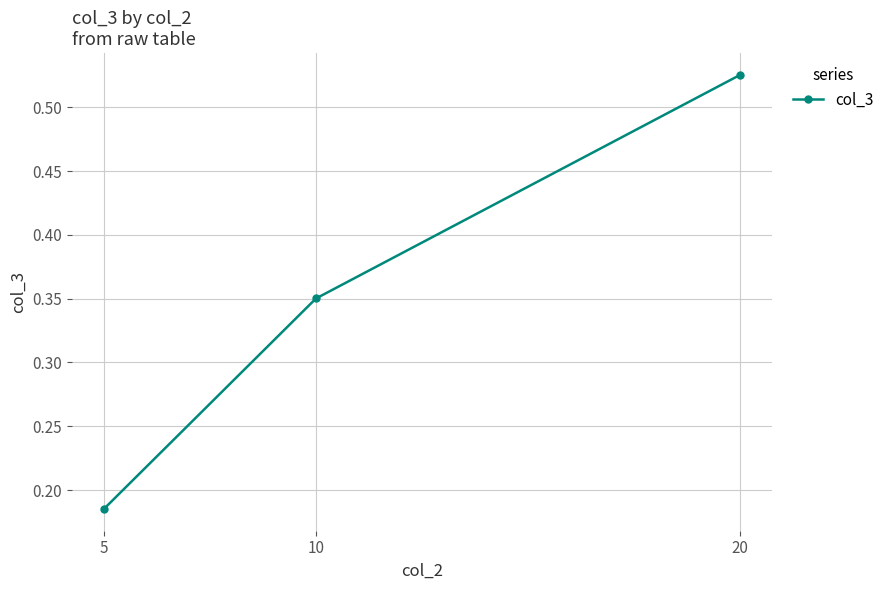

Rank the categories by value from lowest to highest.

5, 10, 20